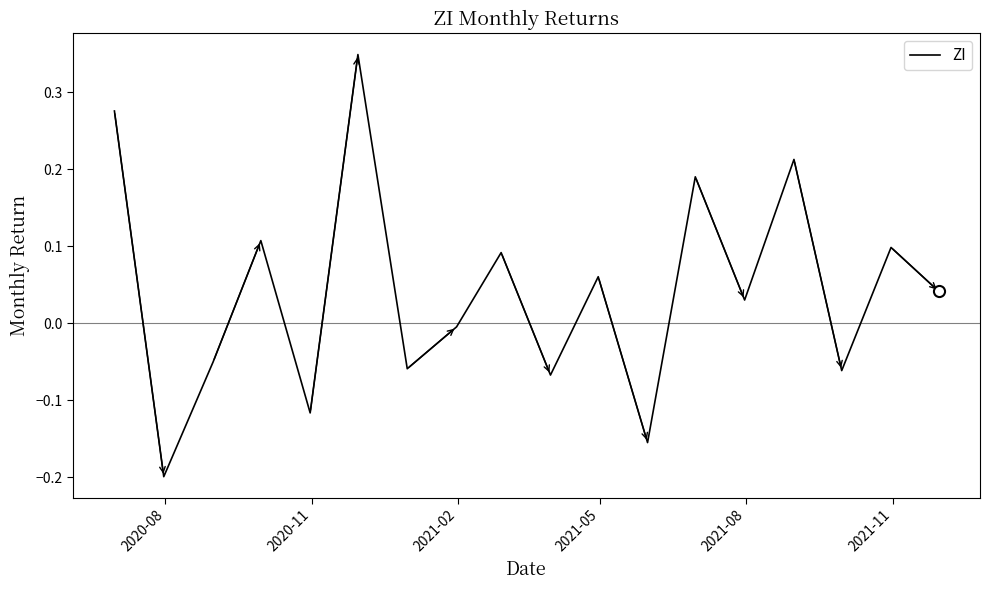

What is the difference between the maximum and minimum values?

0.5